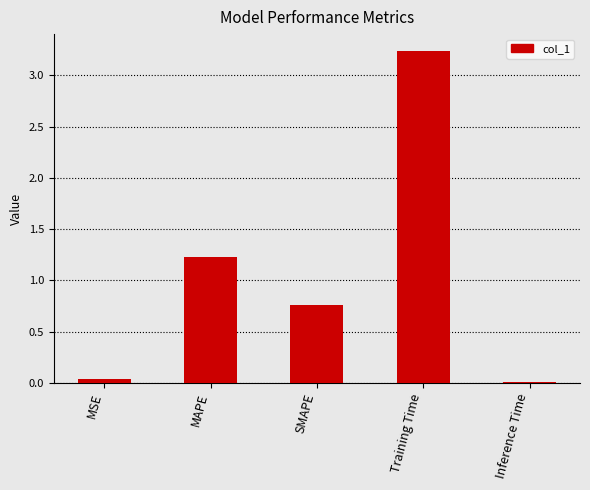

At which category does the chart reach its peak across all series?

Training Time